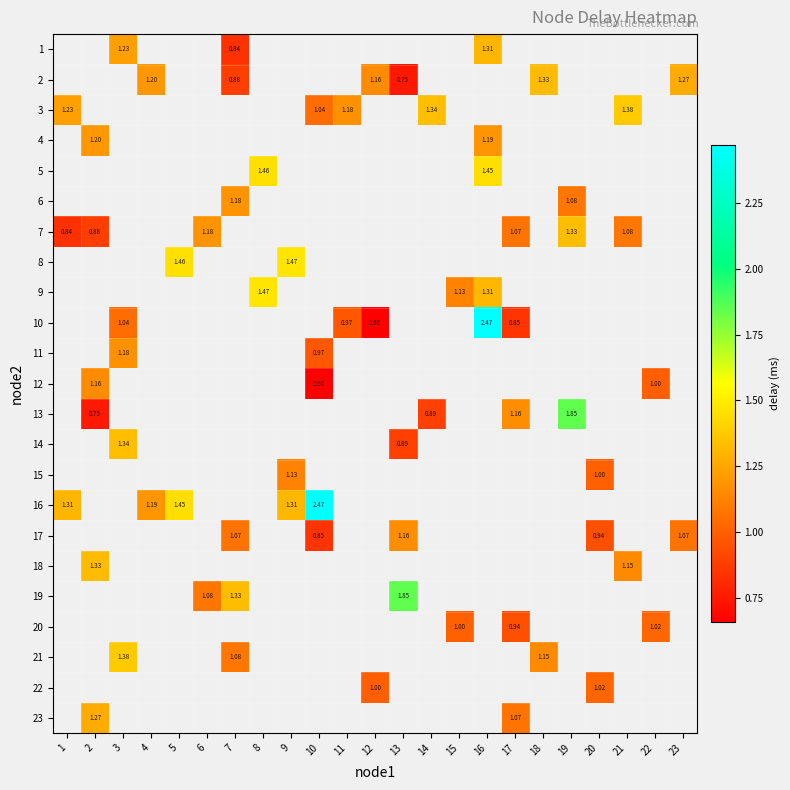

Is the value of 8 at 12 greater than the value of 11 at 12?

No